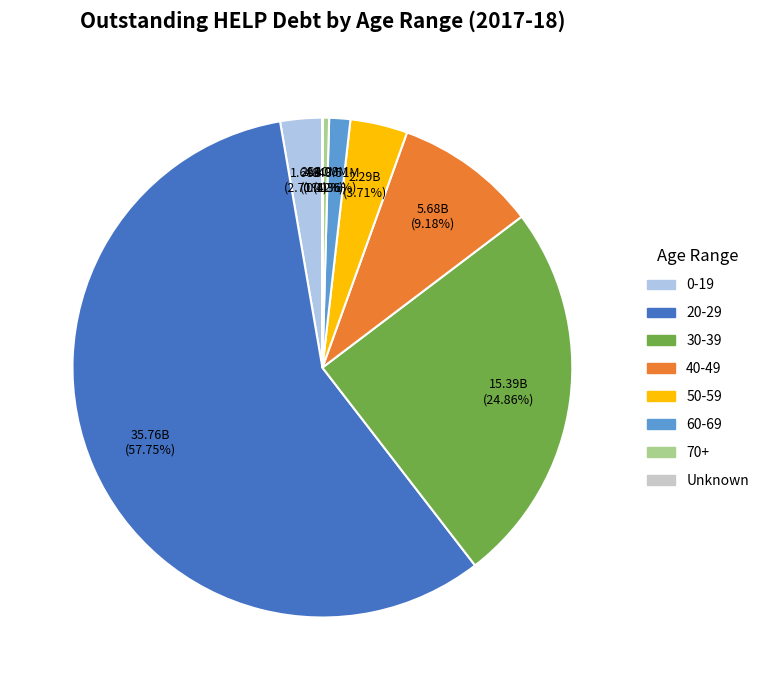

Combined, do 40-49 and 20-29 account for over 50%?

Yes